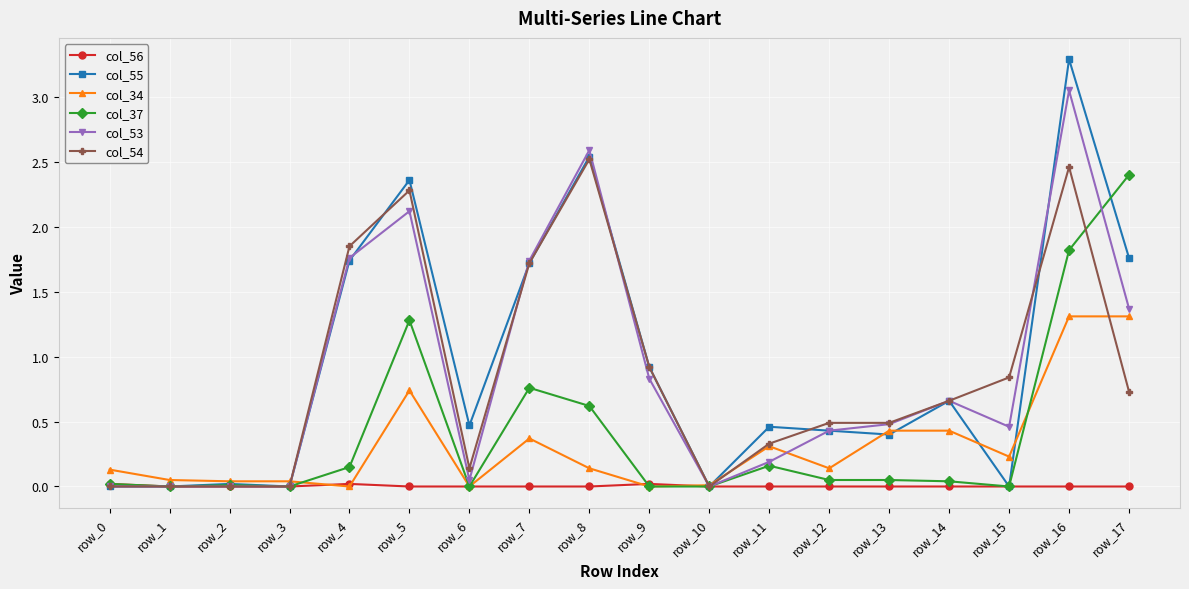

Where is col_54 nearest to the value 1?

row_9